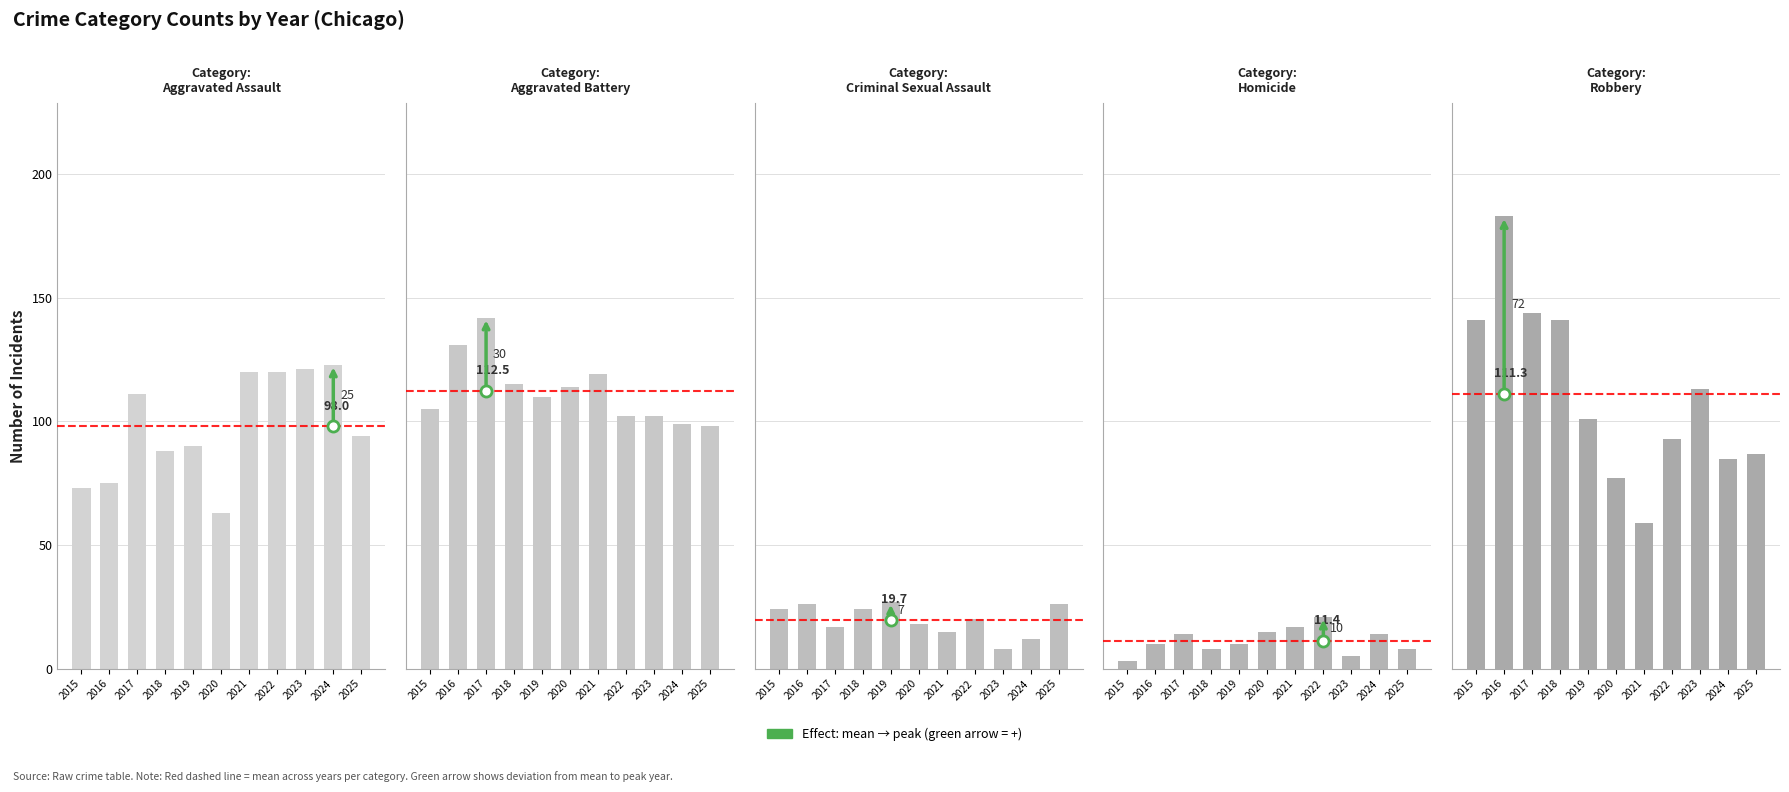

Is the value of Aggravated Battery at 2021 greater than the value of Homicide at 2025?

Yes